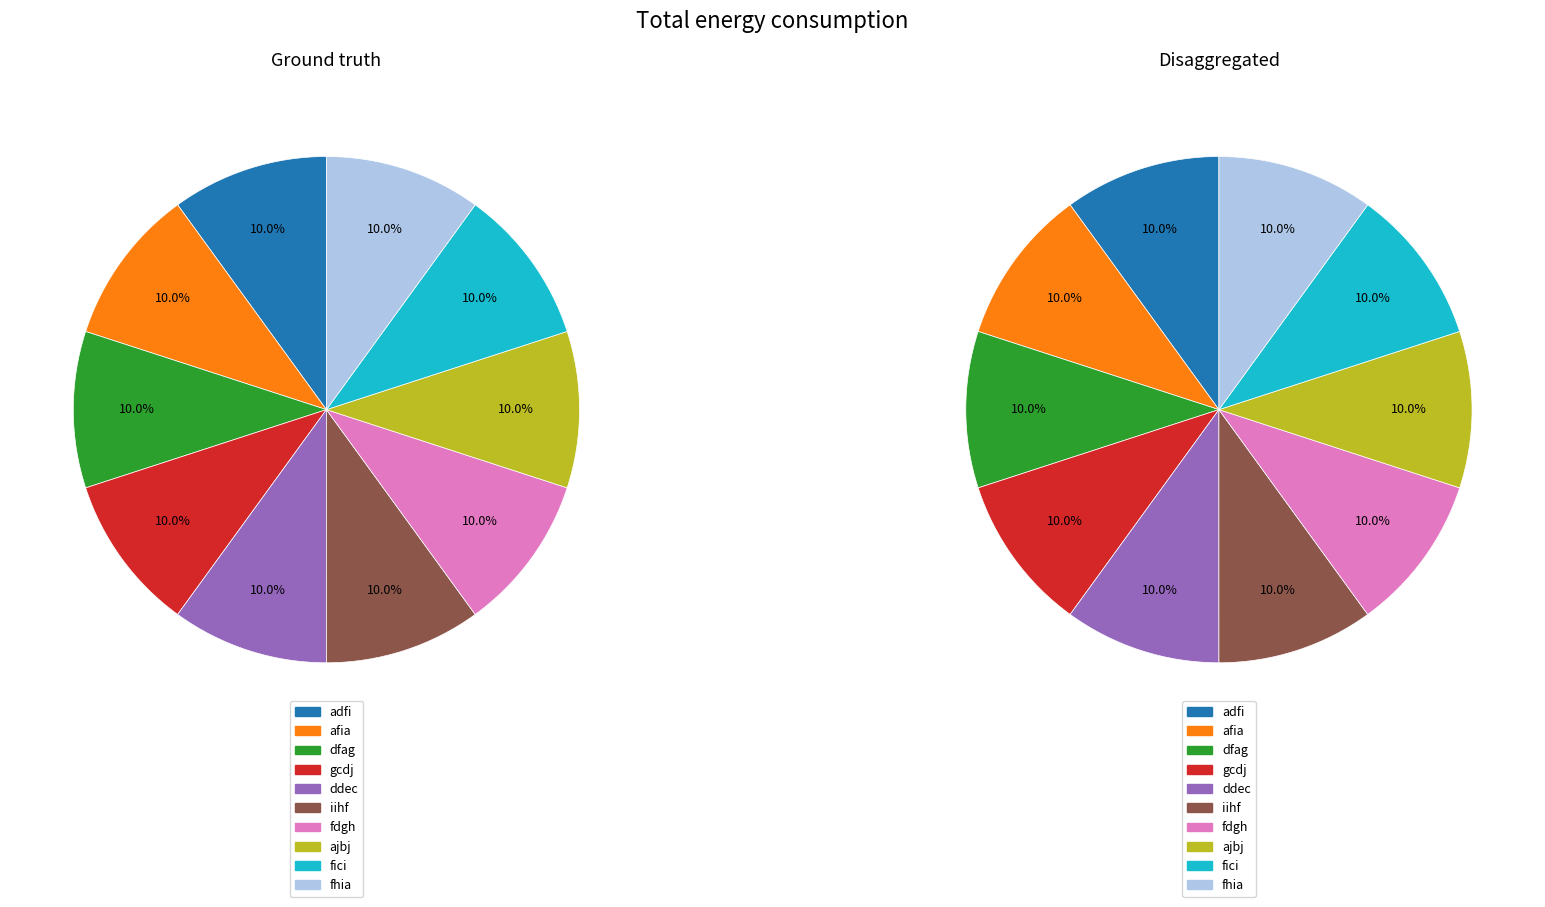

Does ajbj represent more than half of the total?

No